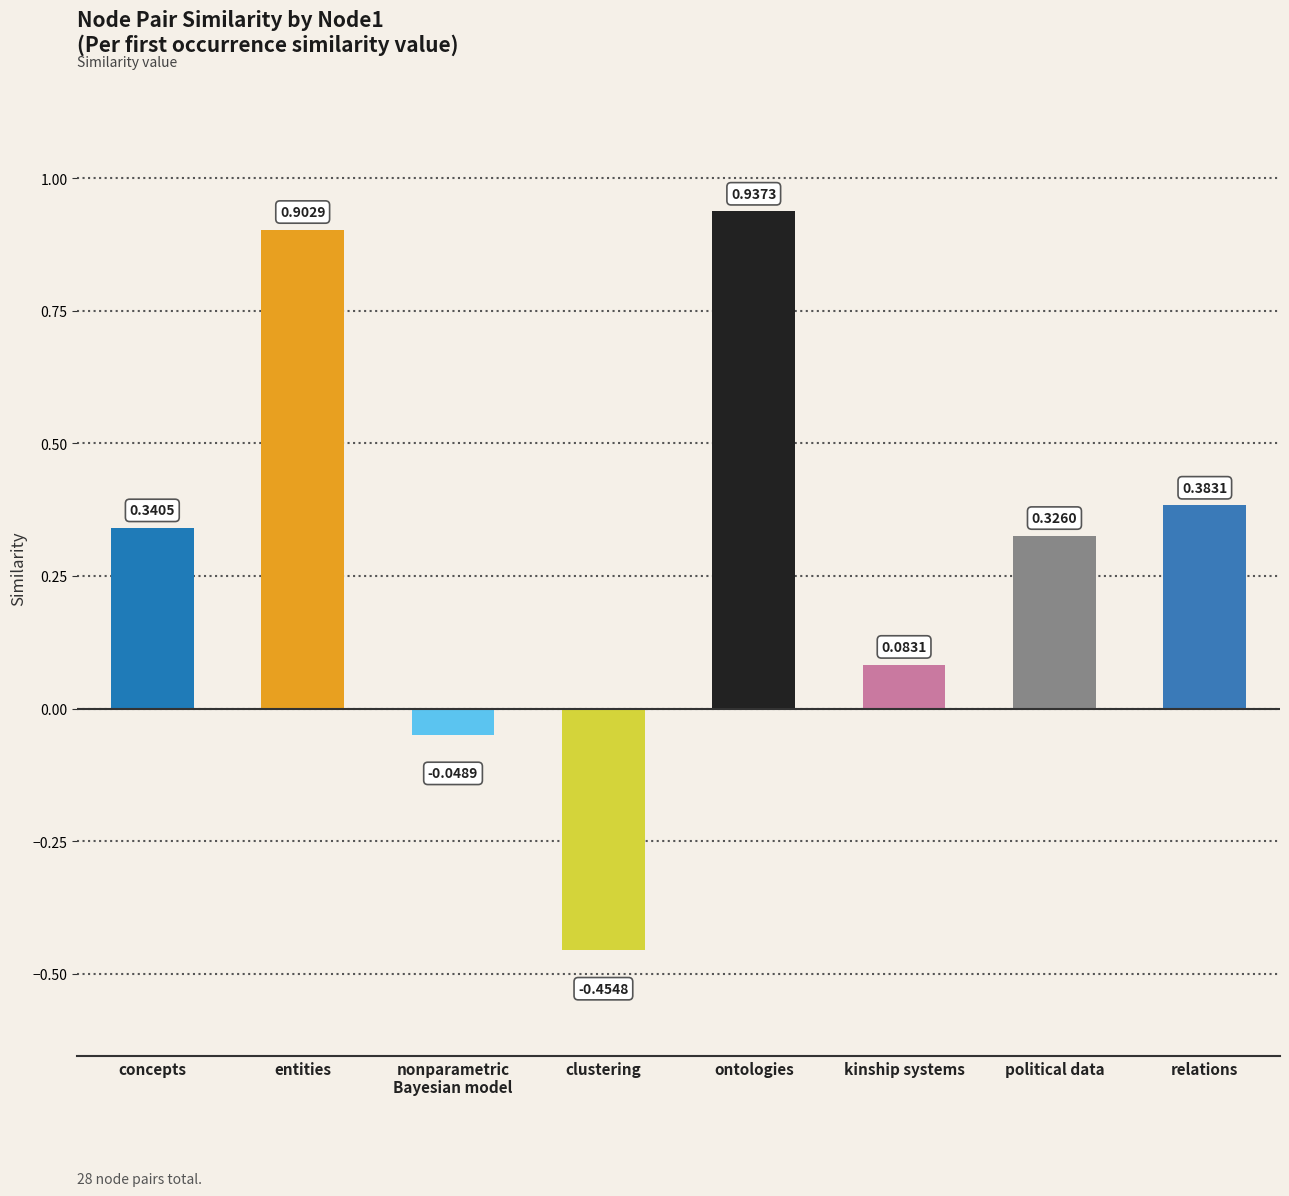

Which category has the lowest value across all series?

clustering